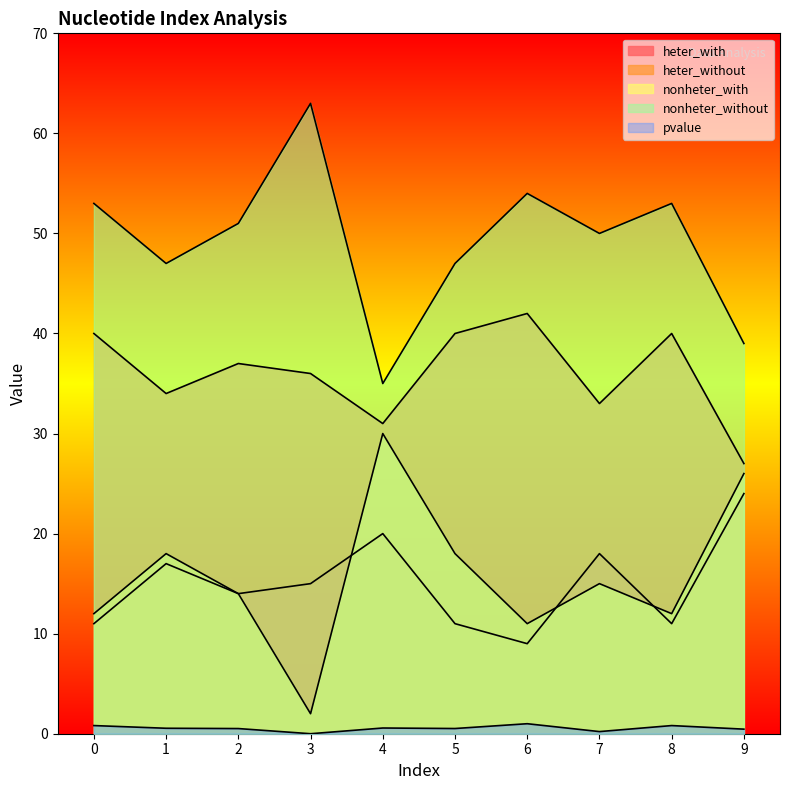

What is the value of the nonheter_with point at the 6th from the left?

18.0